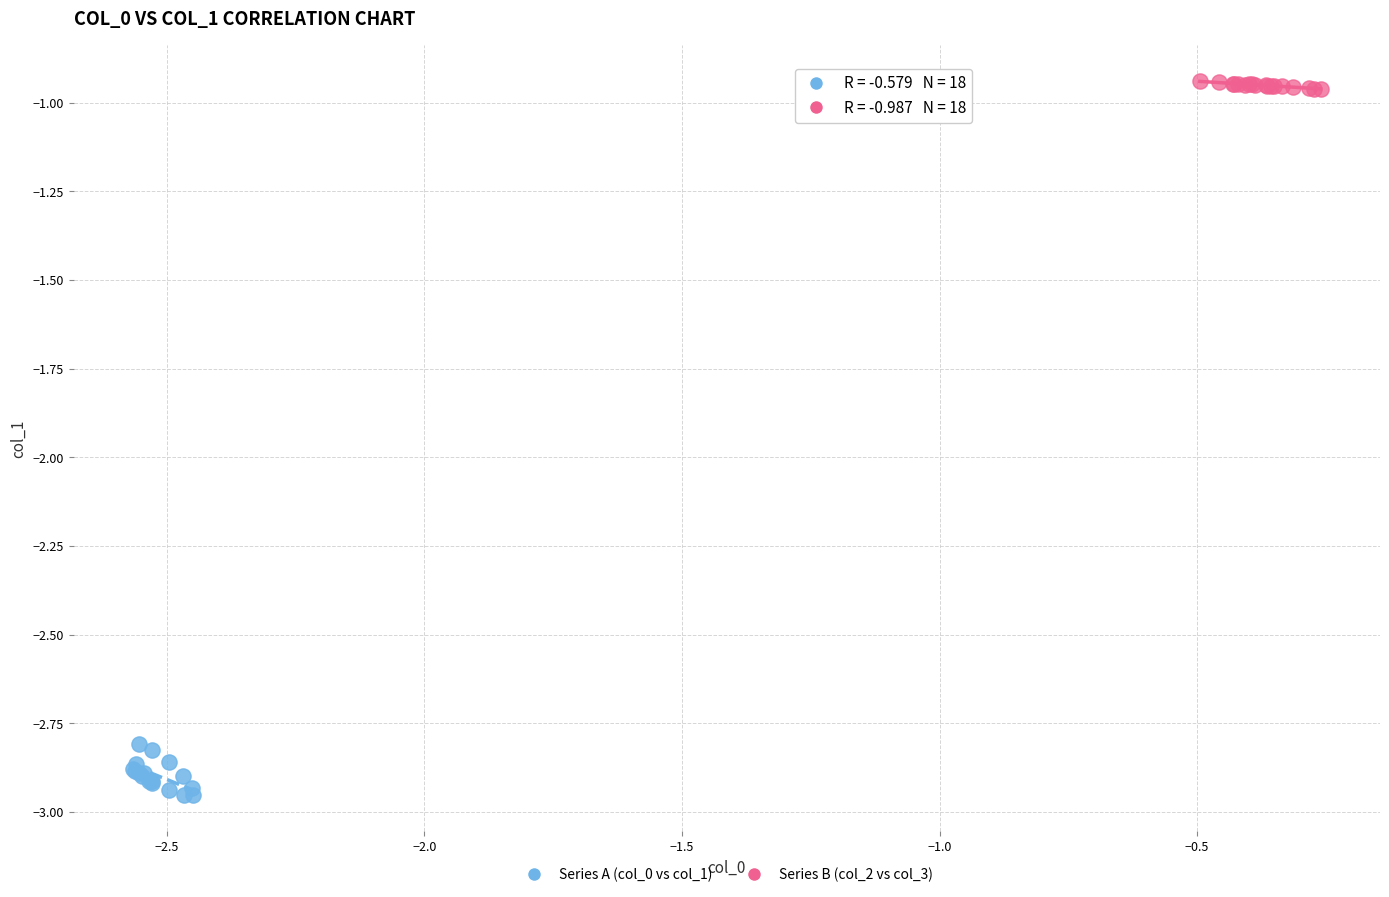

Which series has the largest Y range (max minus min)?

Series A (col_0 vs col_1)